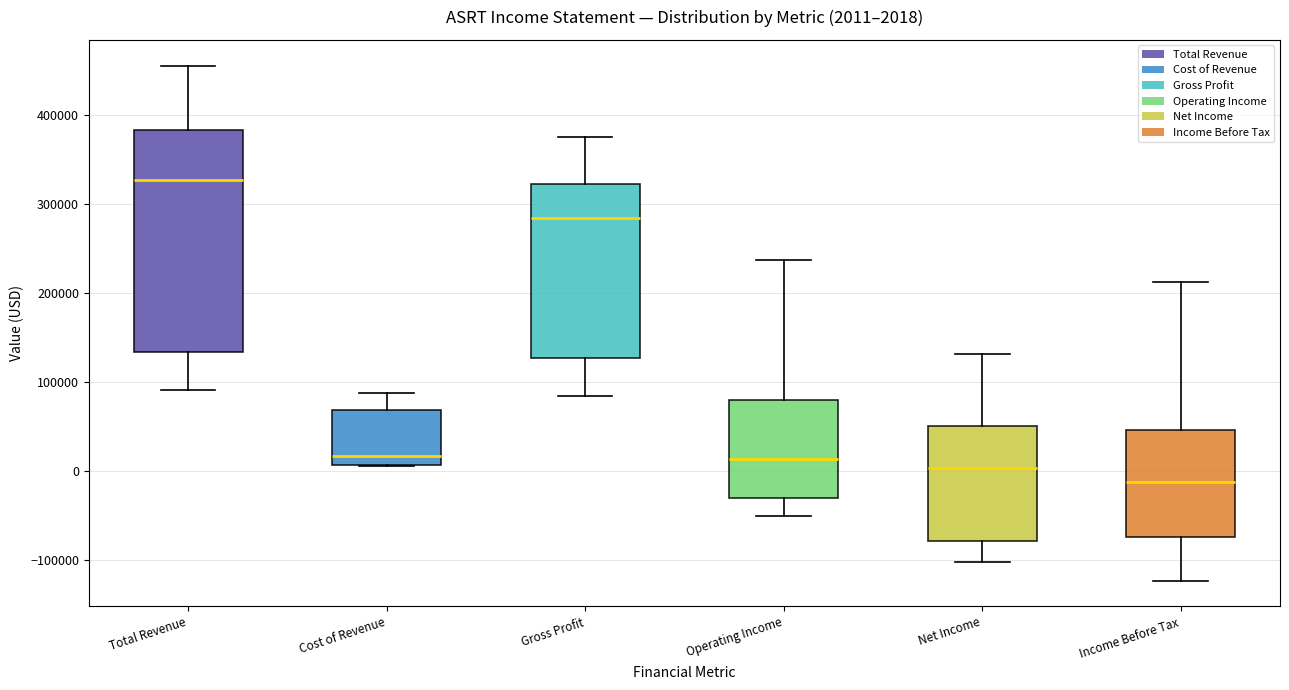

Which box's median line is the lowest?

Income Before Tax